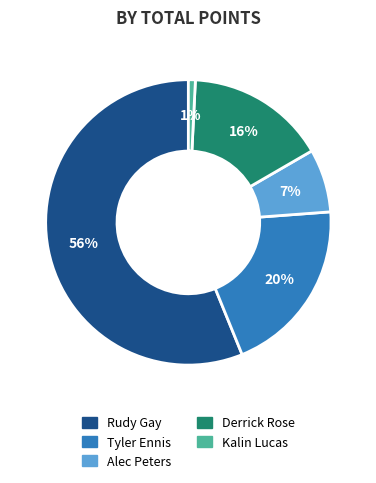

Count the number of slices in the pie.

5